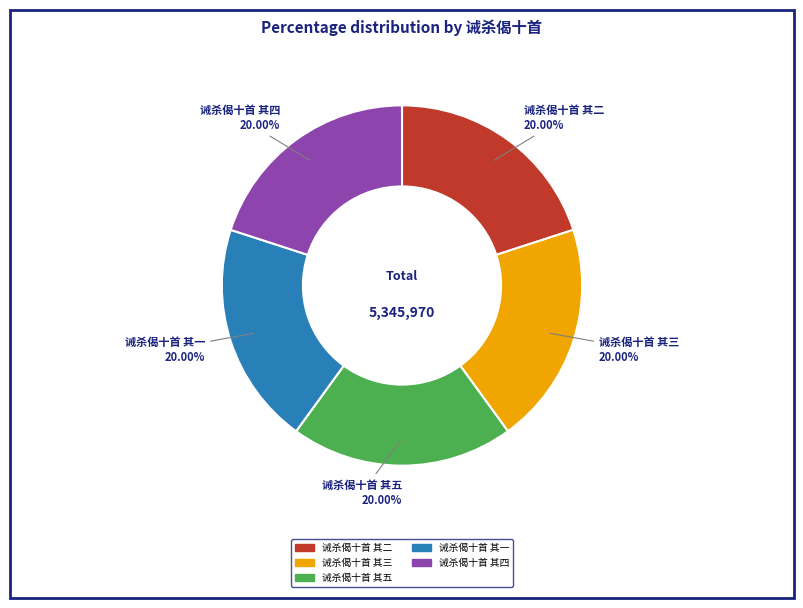

Is the sum of 诫杀偈十首 其一 and 诫杀偈十首 其五 greater than half?

No